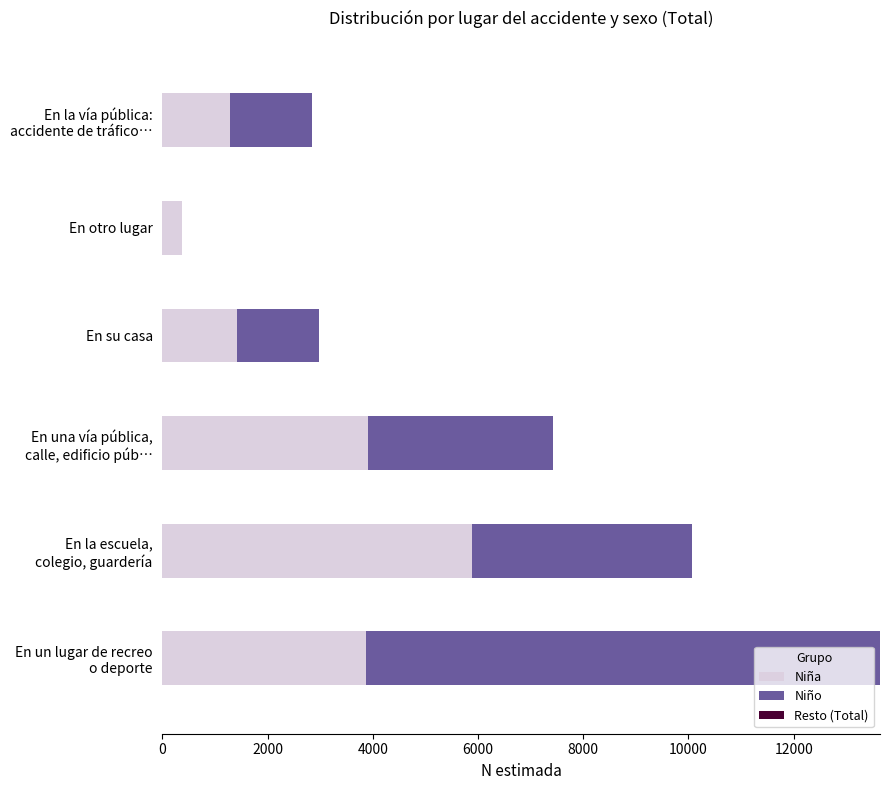

How many categories are shown in the chart?

6